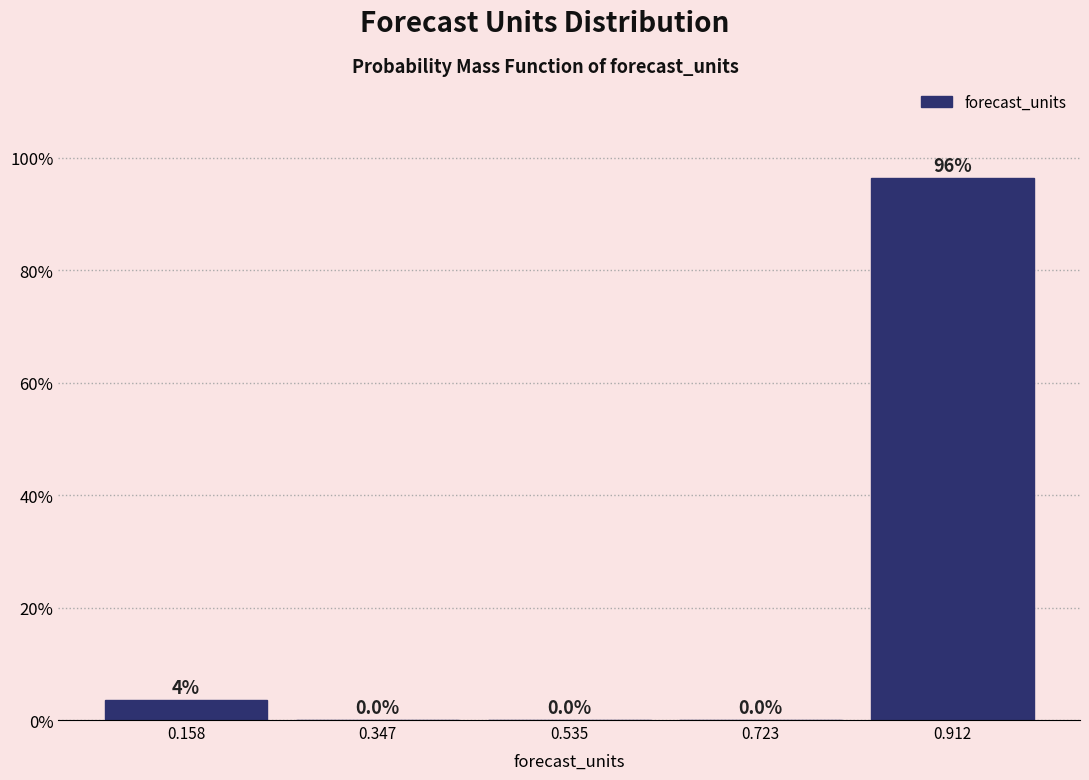

Over which range of the x-axis is the bar tallest?

0.82 to 1.00